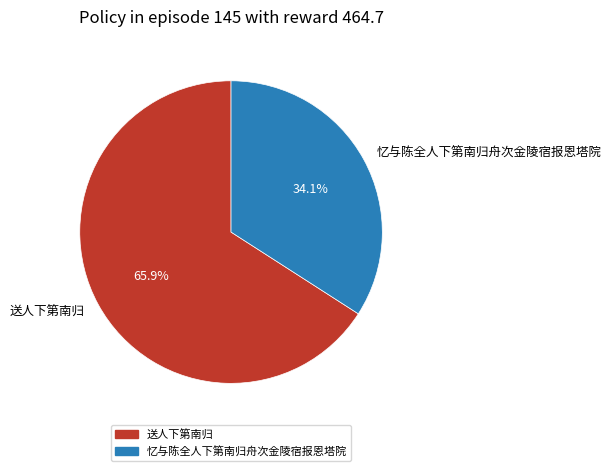

To the nearest percent, what is the difference between the 忆与陈全人下第南归舟次金陵宿报恩塔院 and 送人下第南归 slice percentages?

32%